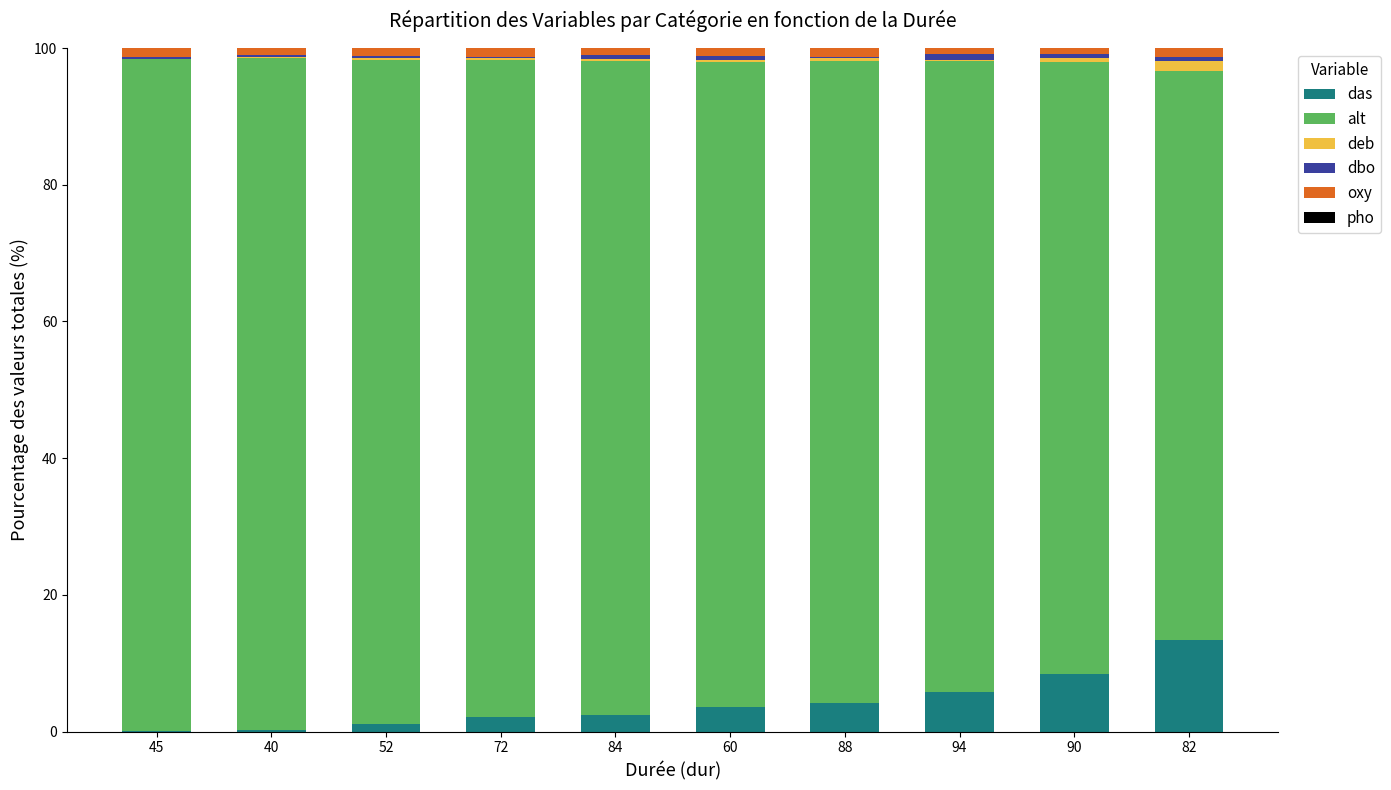

Count the number of categories in the chart.

10